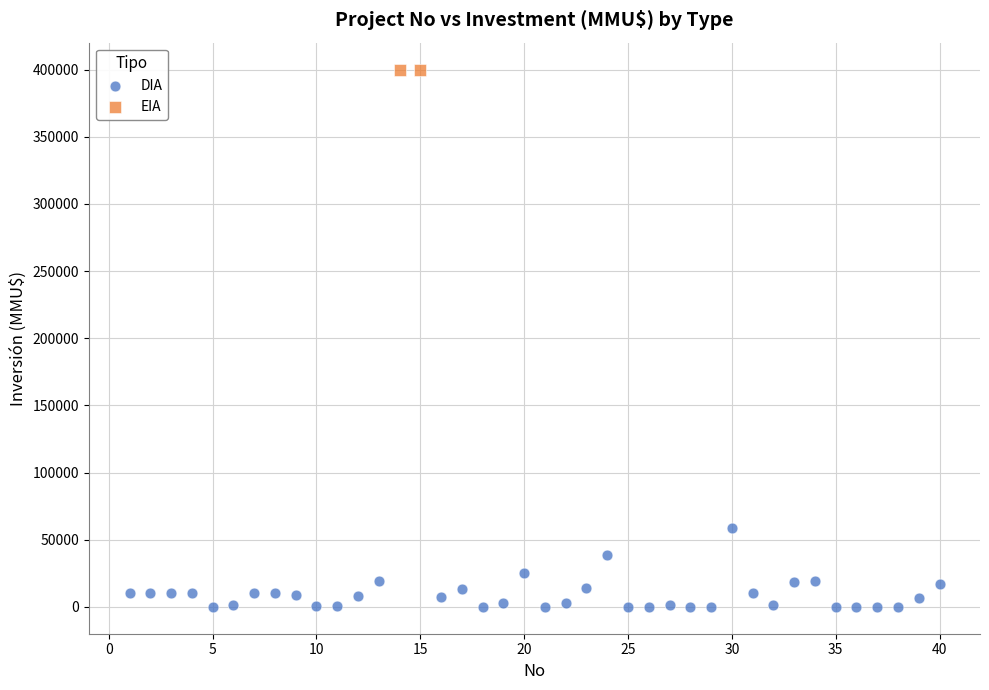

What are all the series names shown in the legend?

DIA, EIA